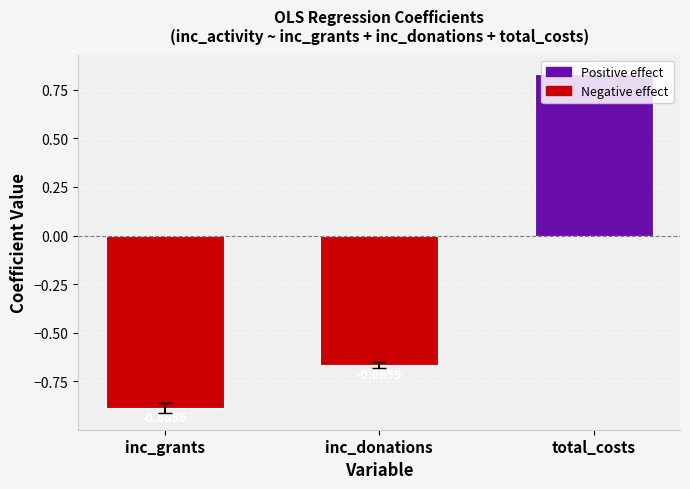

At which category does the chart reach its peak across all series?

total_costs